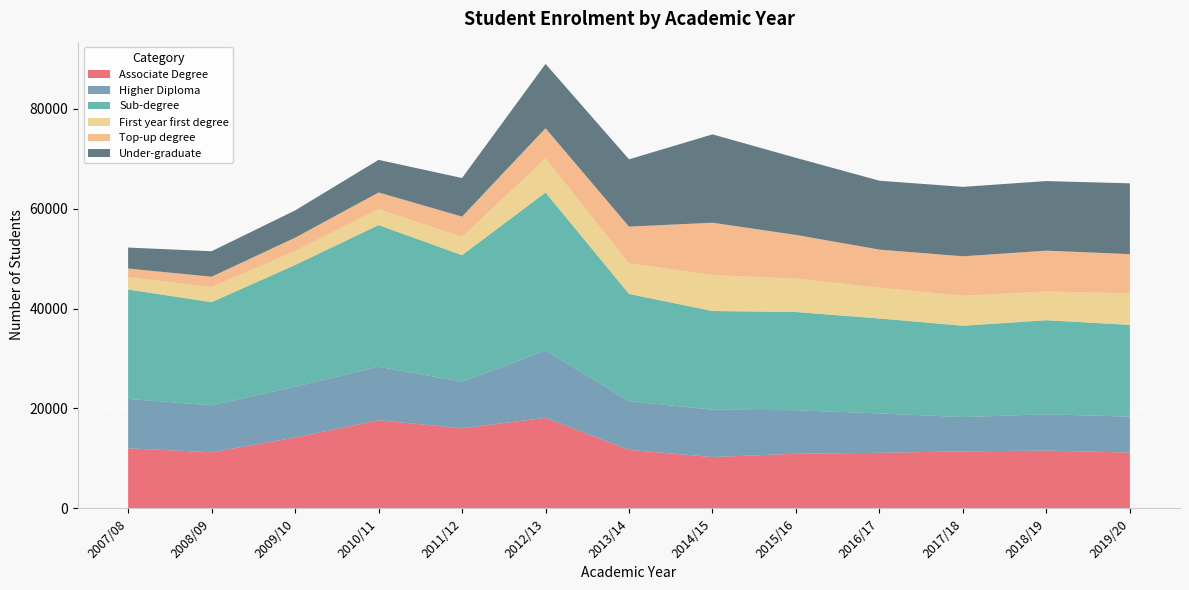

Reading right to left, list all the values displayed in this chart.

Associate Degree: 11170	11574	11420	11127	10942	10275	11715	18131	16018	17646	14177	11238	12029
Higher Diploma: 7196	7263	6863	7884	8713	9483	9751	13486	9331	10715	10186	9405	9882
Sub-degree: 18366	18837	18283	19011	19655	19758	21466	31617	25349	28361	24363	20643	21911
First year first degree: 6311	5753	5997	6153	6701	7194	6128	6796	3640	3193	2782	3004	2468
Top-up degree: 7863	8175	7906	7635	8736	10488	7349	6082	4081	3334	2680	2095	1731
Under-graduate: 14174	13928	13903	13788	15437	17682	13477	12878	7721	6527	5462	5099	4199